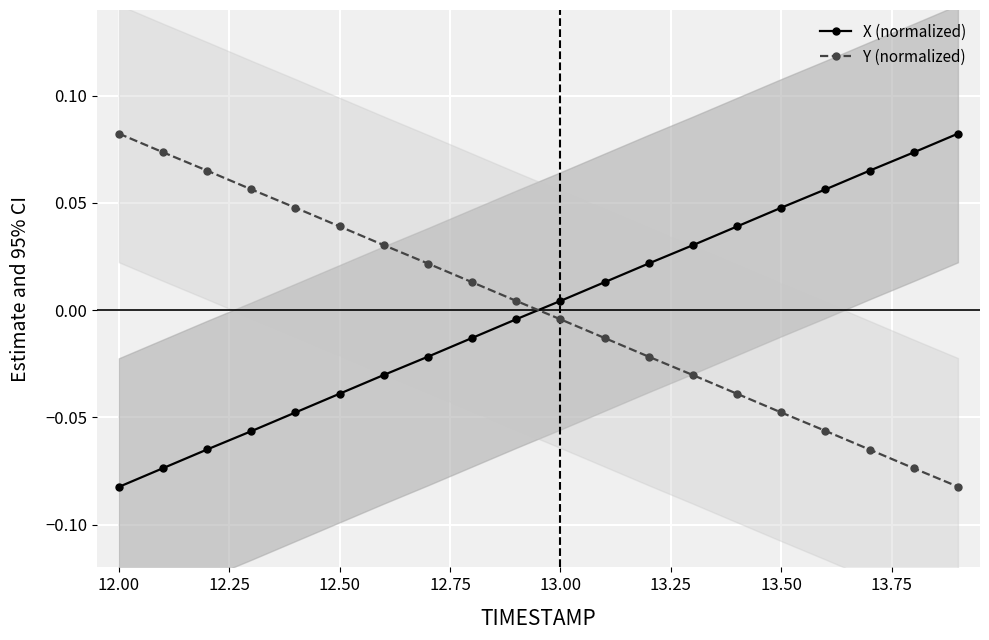

Which series has the largest total across all categories?

Y (normalized)